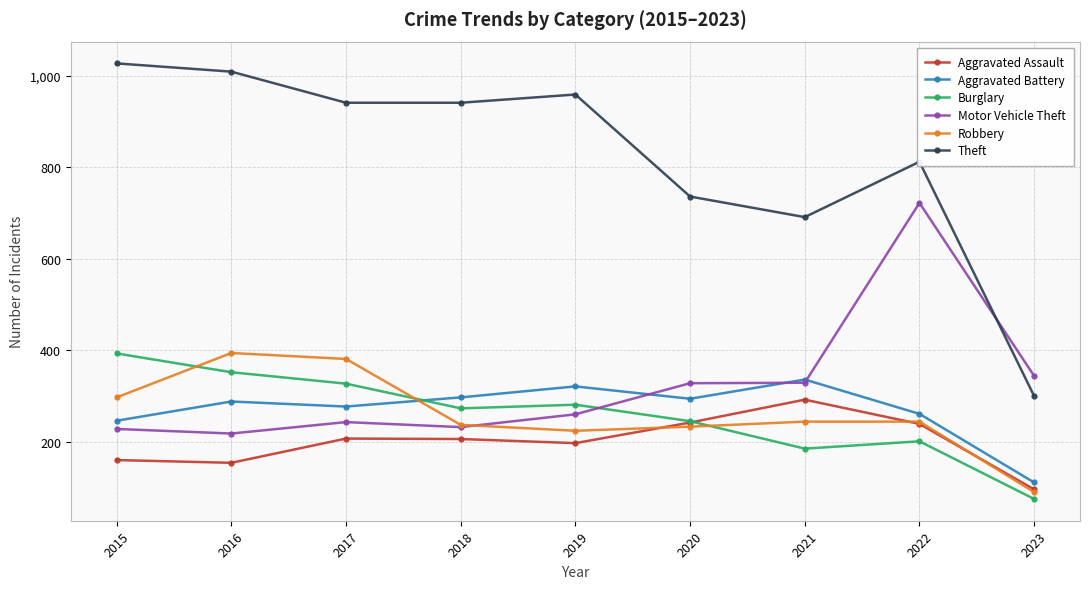

True or false: Robbery has a value of 381 at 2017.

True